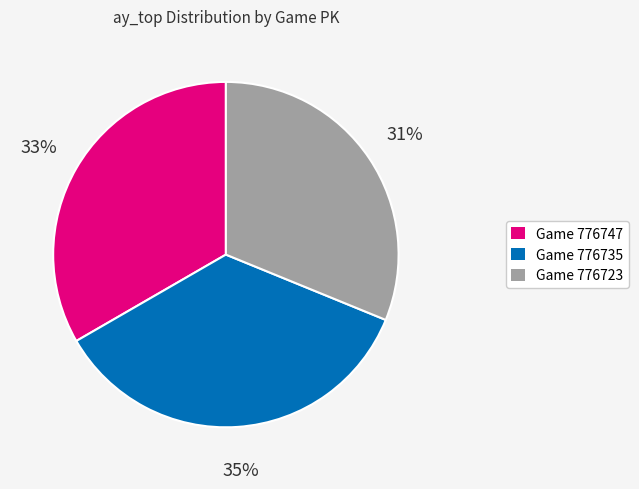

True or false: Game 776723 accounts for 31% of the total.

True